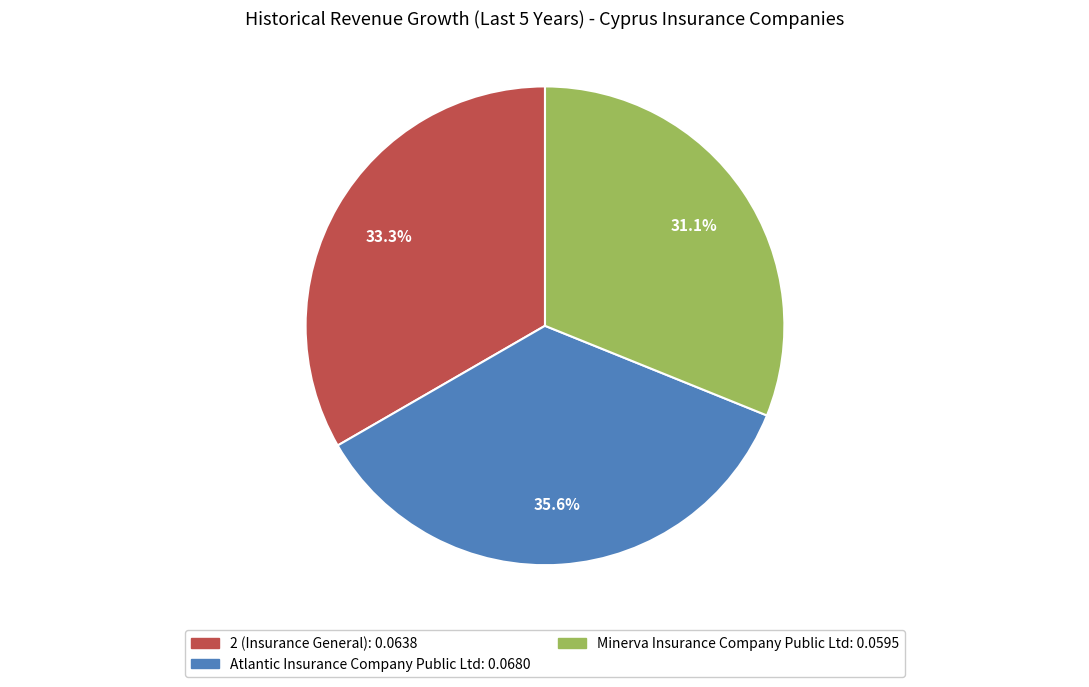

Which slice is the largest?

Atlantic Insurance Company Public Ltd